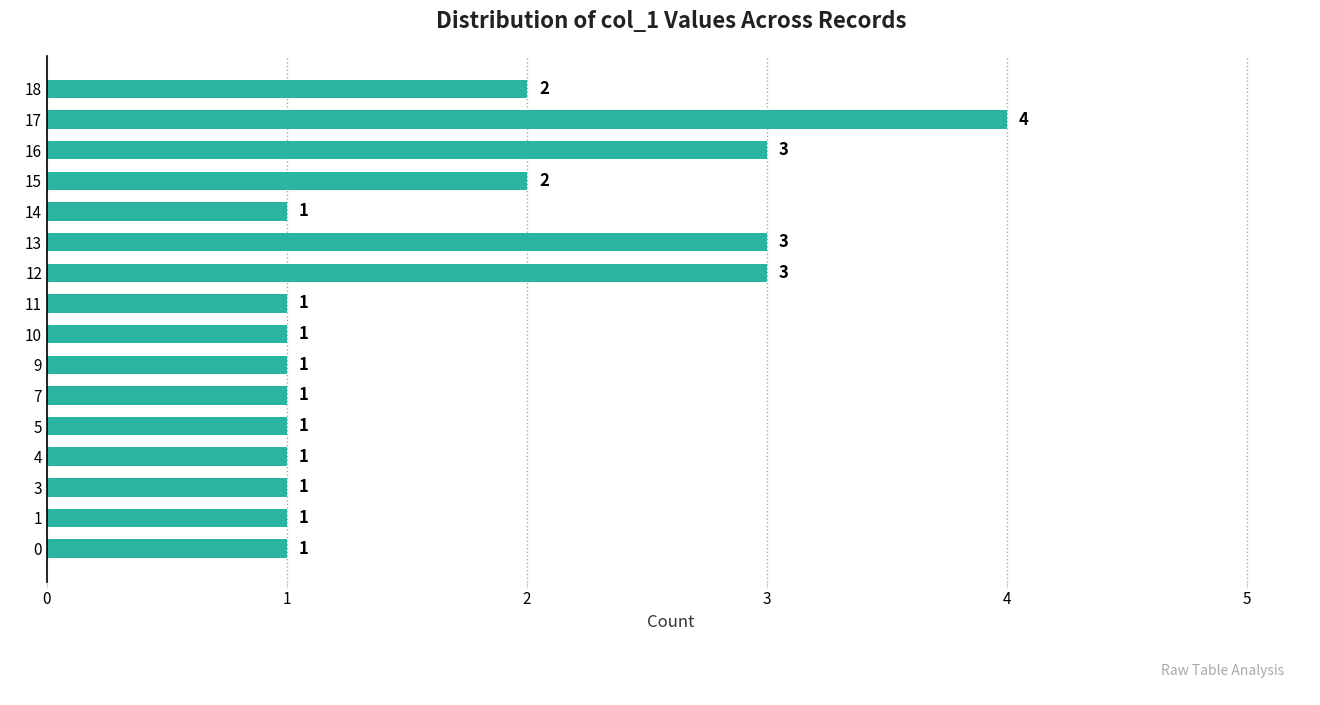

What is the smallest value displayed?

1